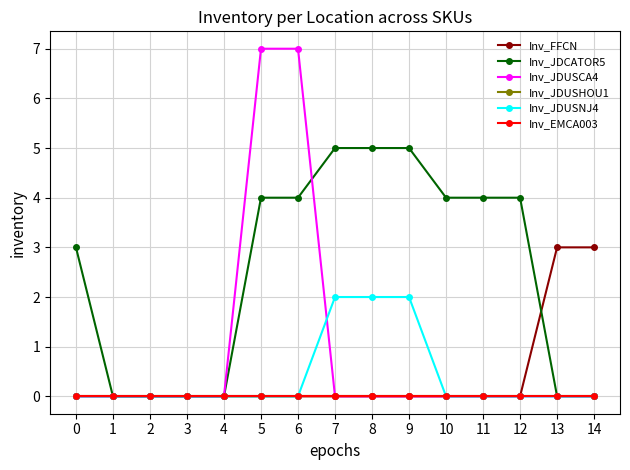

What is the difference between the maximum and minimum values in the Inv_FFCN series?

3